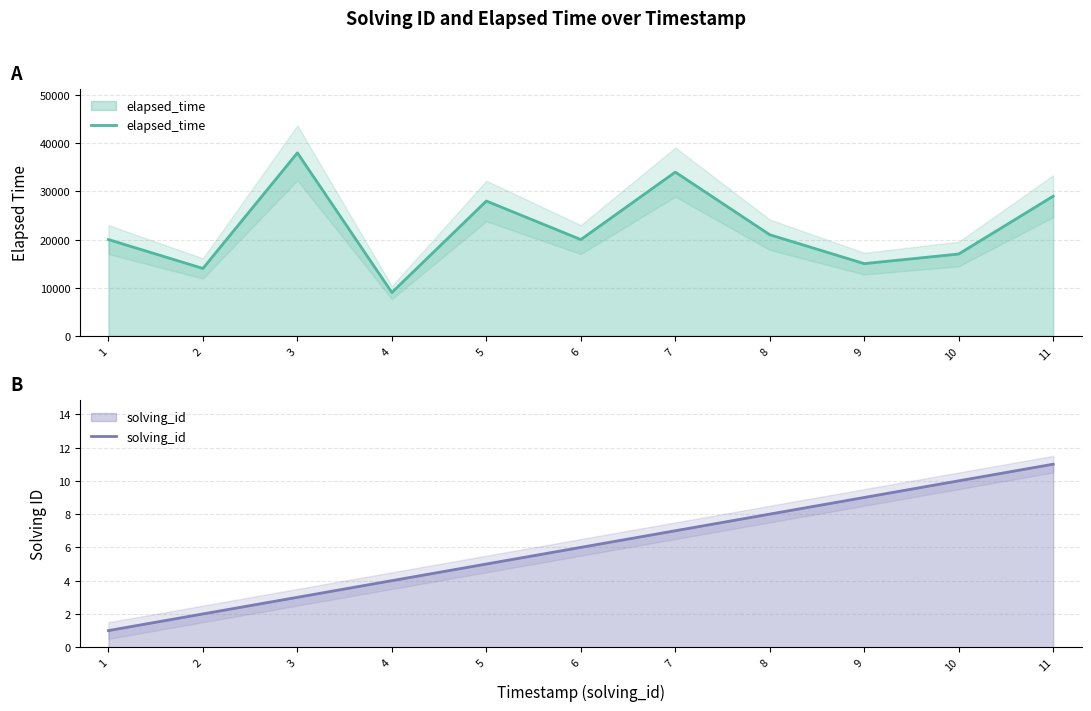

How many values in the elapsed_time series exceed 20000?

5